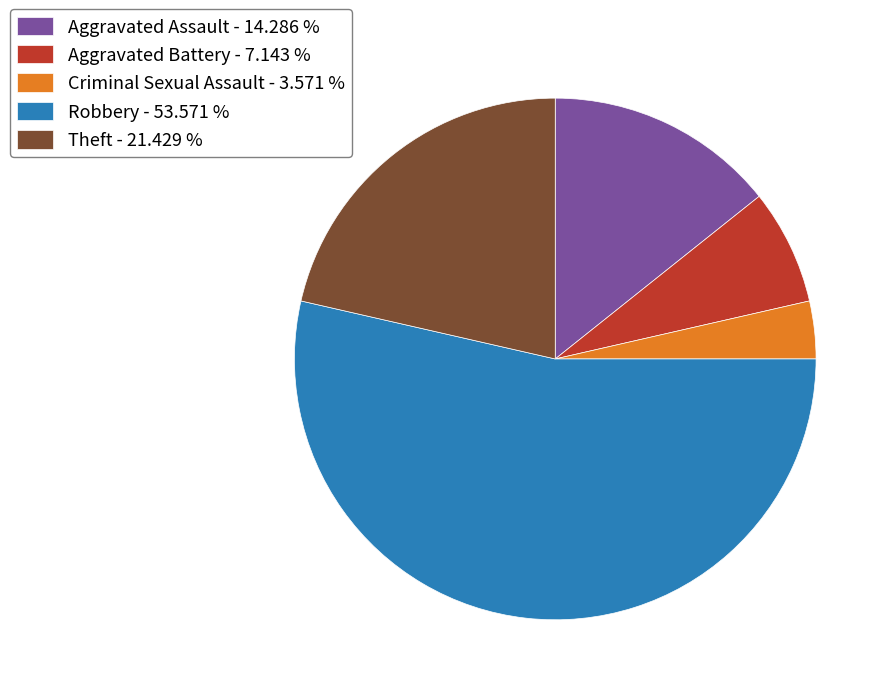

Is there any slice that represents more than half of the pie?

Yes